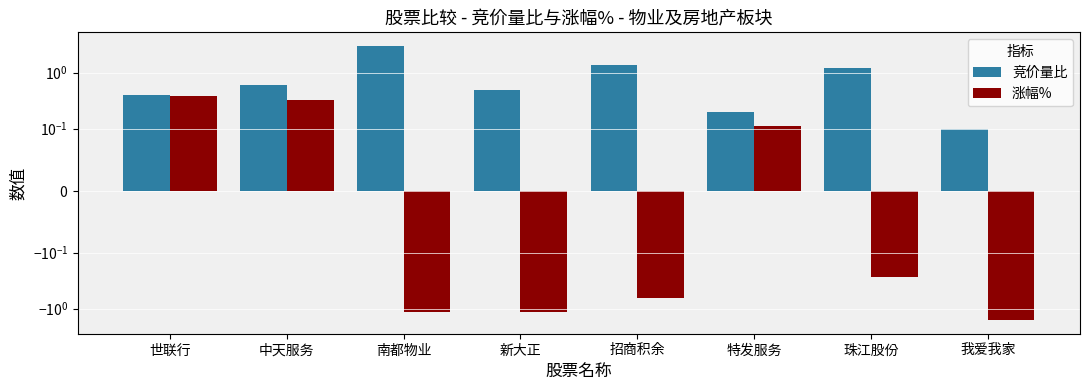

What is the difference between the maximum and minimum values in the 涨幅% series?

2.0